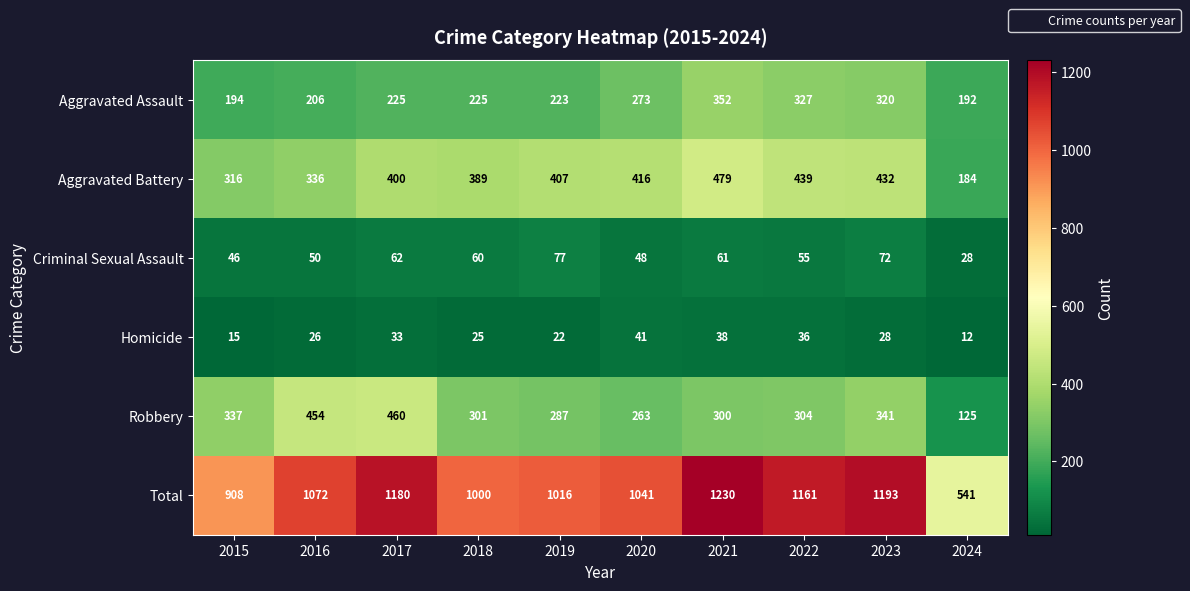

Which series has the largest range (max minus min)?

Total